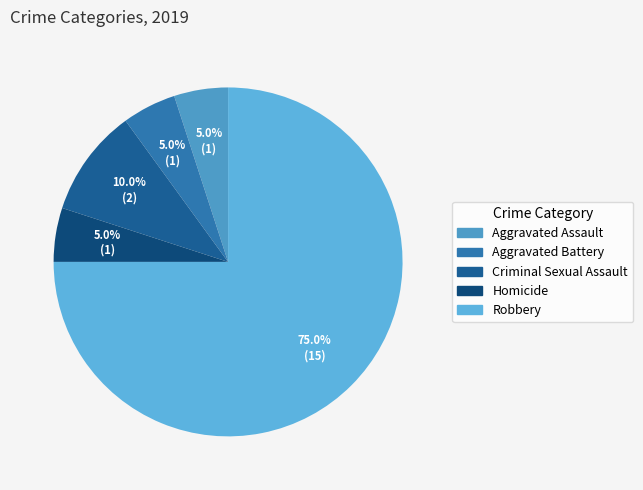

How many segments does this pie chart have?

5